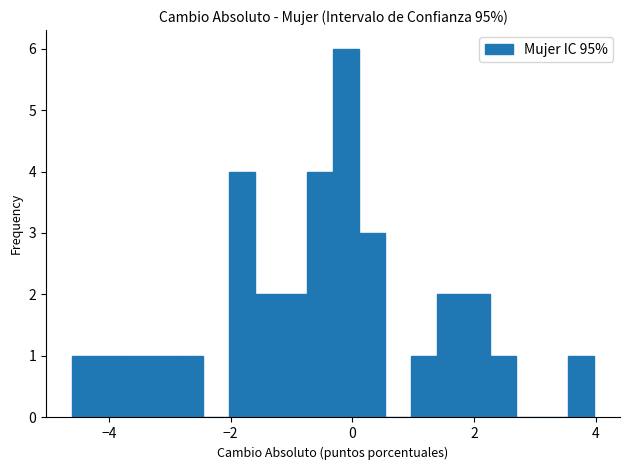

Around what value on the x-axis is the tallest bar? Give the approximate position of its centre, as read against the axis.

-0.2